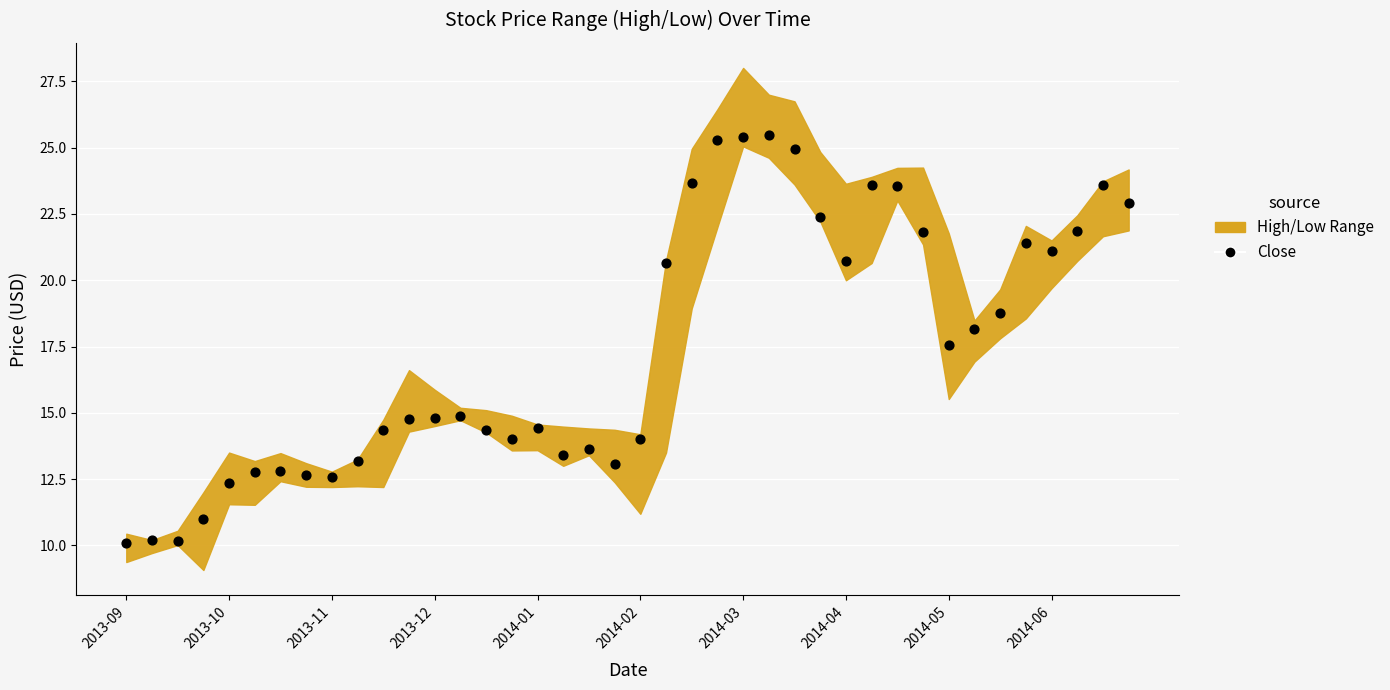

What Y value in the scatter plot is closest to 17?

17.6